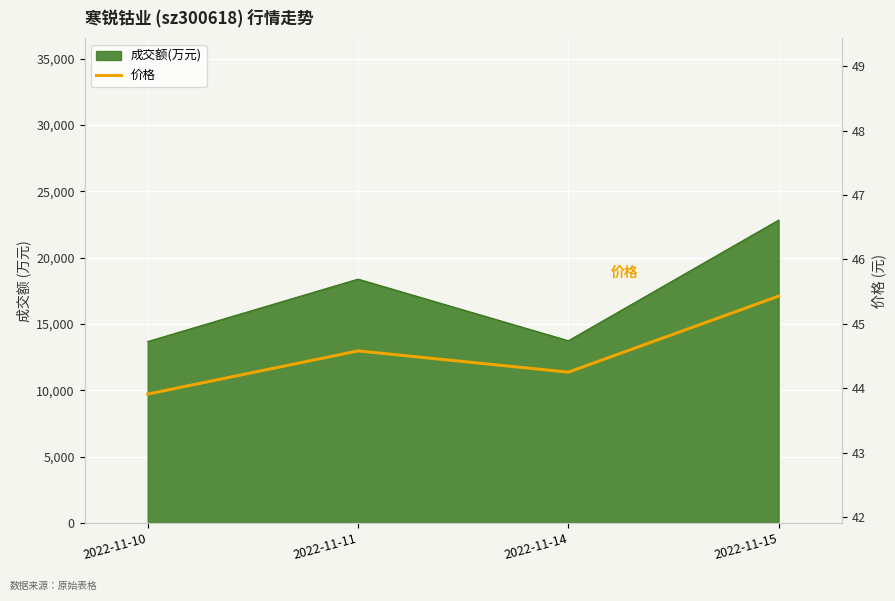

What is the change in value from 2022-11-14 to 2022-11-15?

+1.2